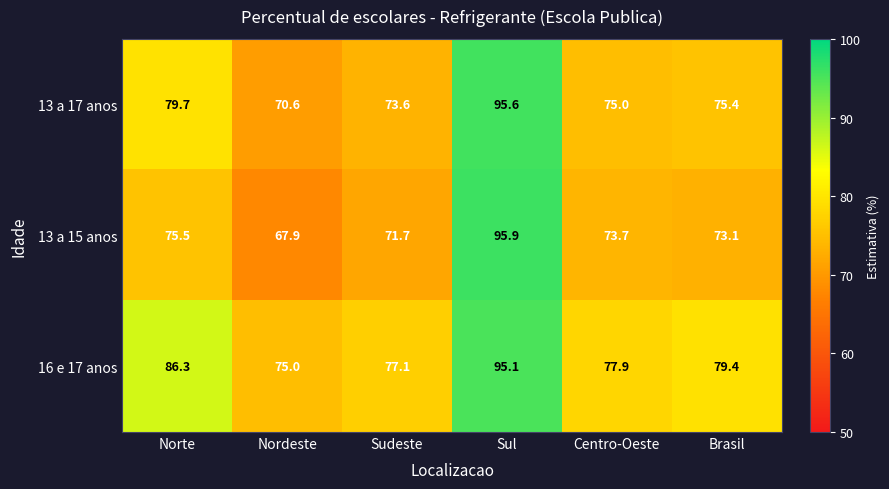

Which series changed the most between Norte and Nordeste?

16 e 17 anos